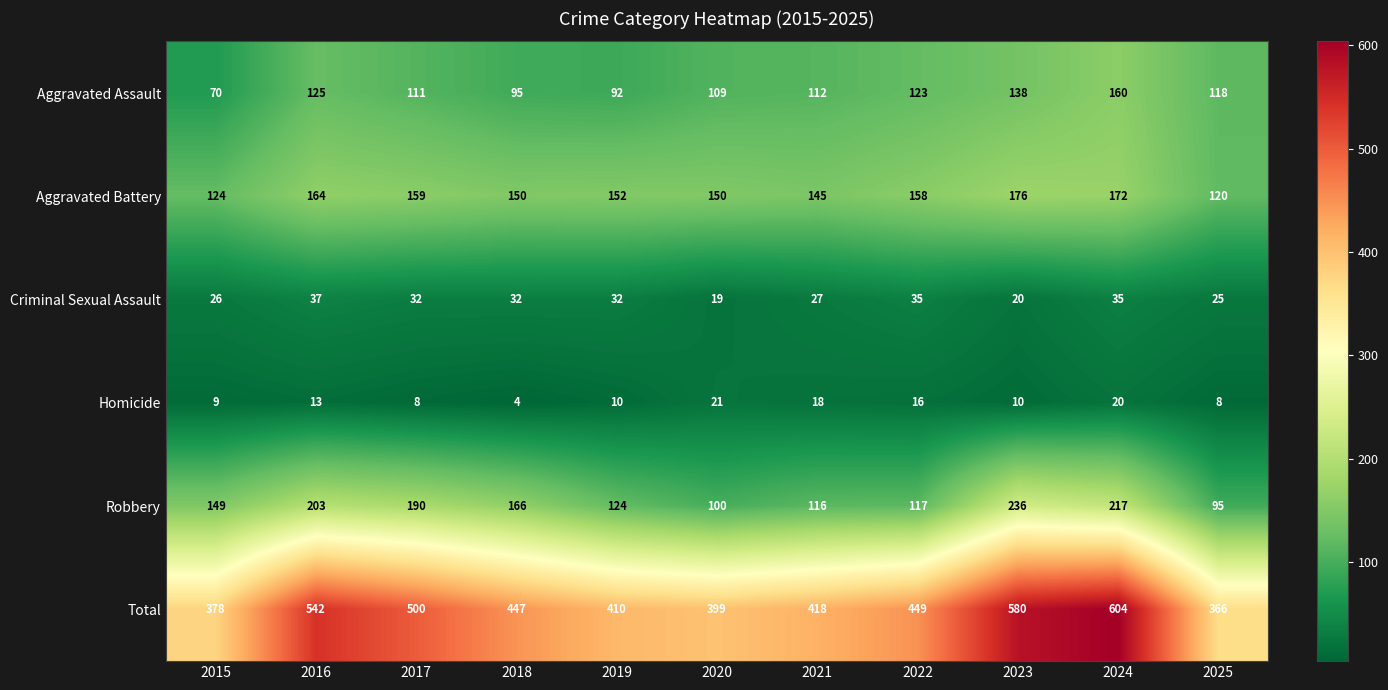

List the series in order of their peak value, lowest first.

Homicide, Criminal Sexual Assault, Aggravated Assault, Aggravated Battery, Robbery, Total